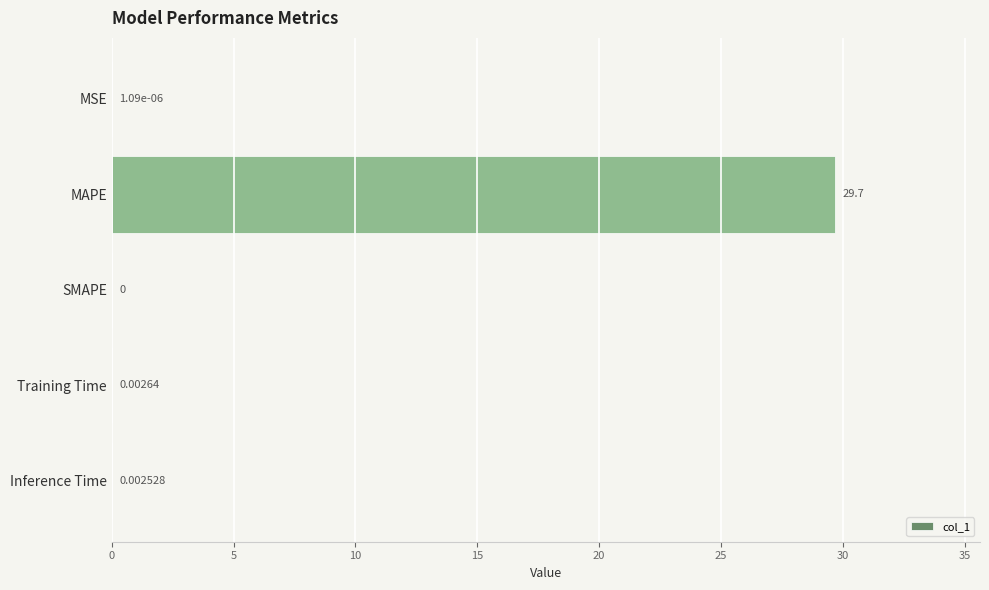

Between Inference Time and MAPE, which is larger?

MAPE